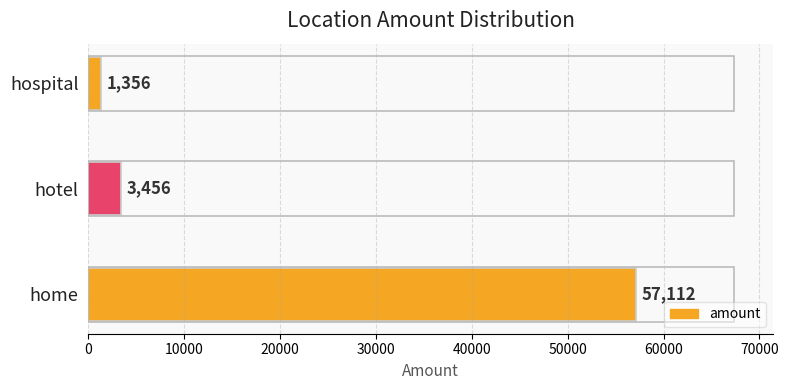

The value at home is 57112. True or false?

True